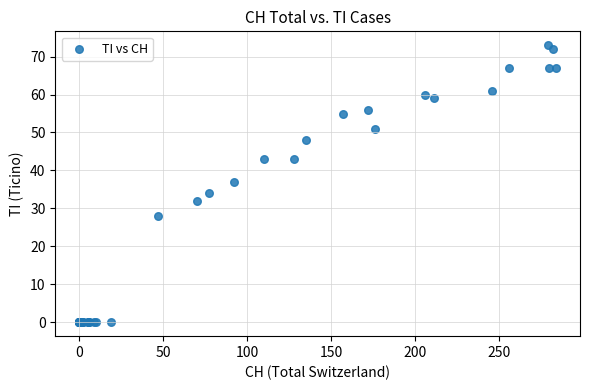

What Y value in the scatter plot is closest to 36?

37